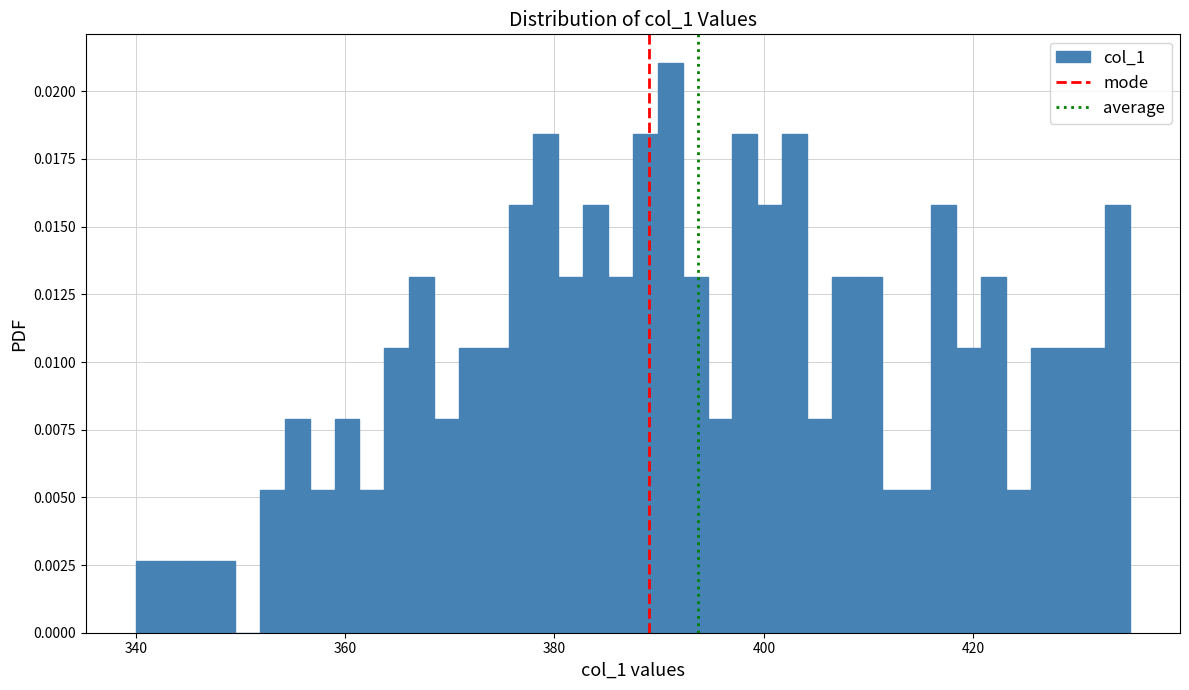

Around what value on the x-axis is the tallest bar? Give the approximate position of its centre, as read against the axis.

392